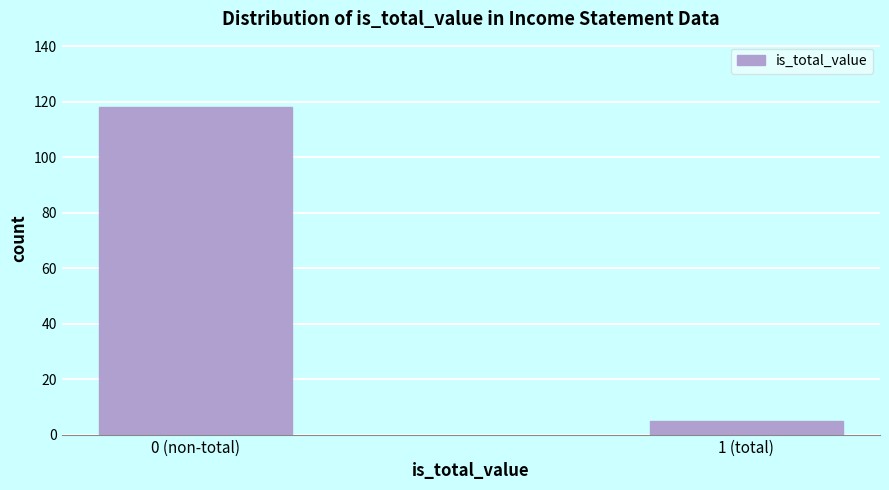

Reading left to right, what are all the values shown in this chart?

118	5